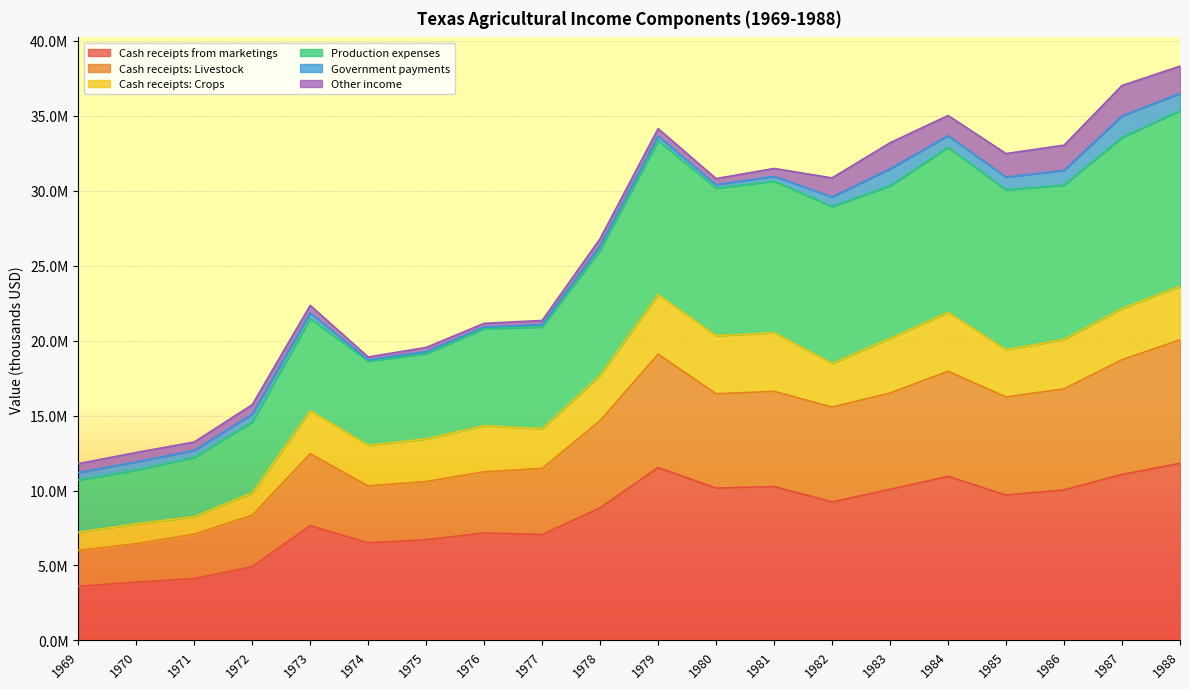

Does the chart display data point markers on the line(s)?

No